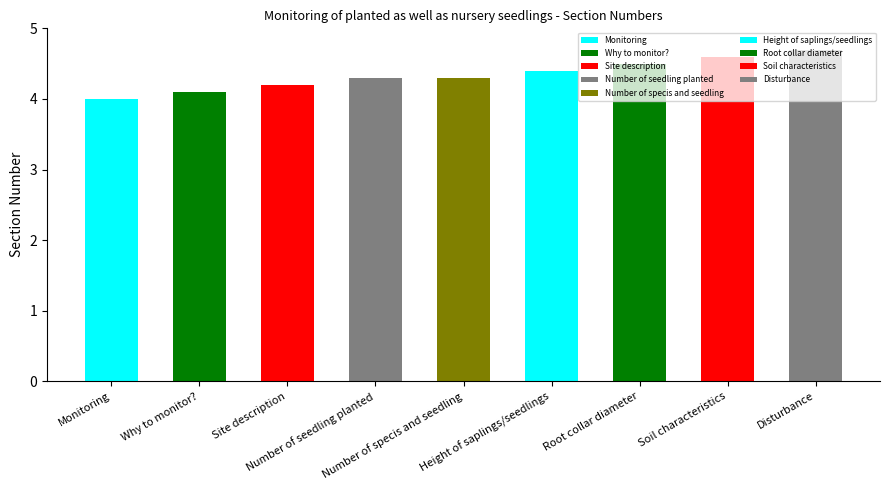

What is the difference between the second highest and second lowest values?

0.5